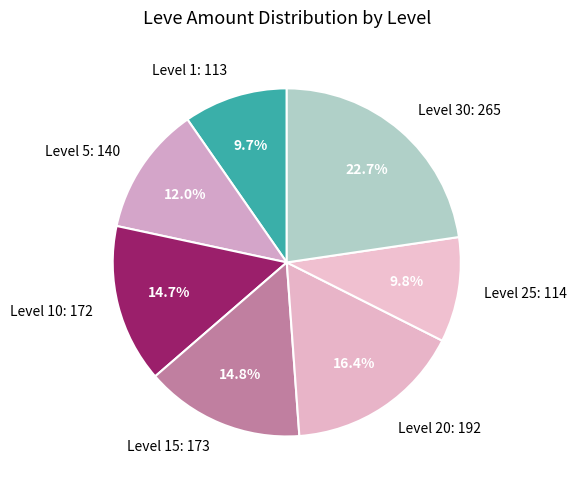

What is the ratio of the value at Level 10: 172 to the value at Level 25: 114?

1.5